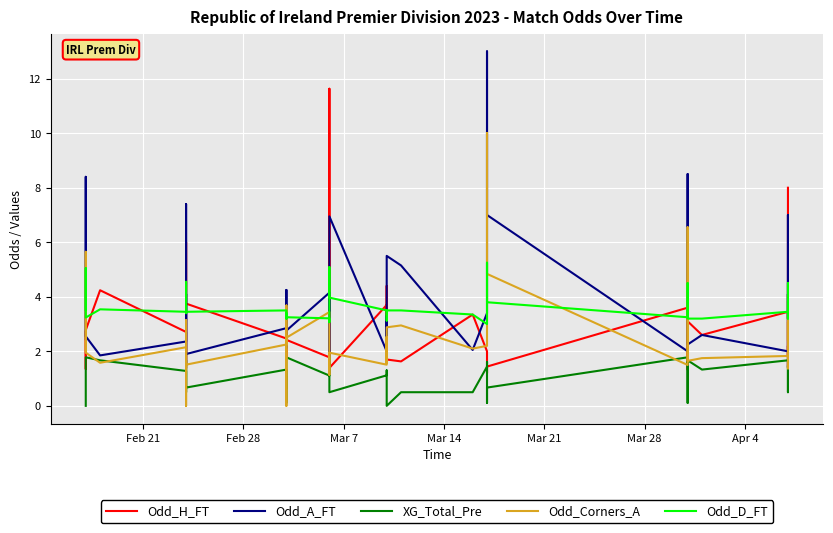

What is the difference between the maximum and minimum values in the Odd_Corners_A series?

10.0